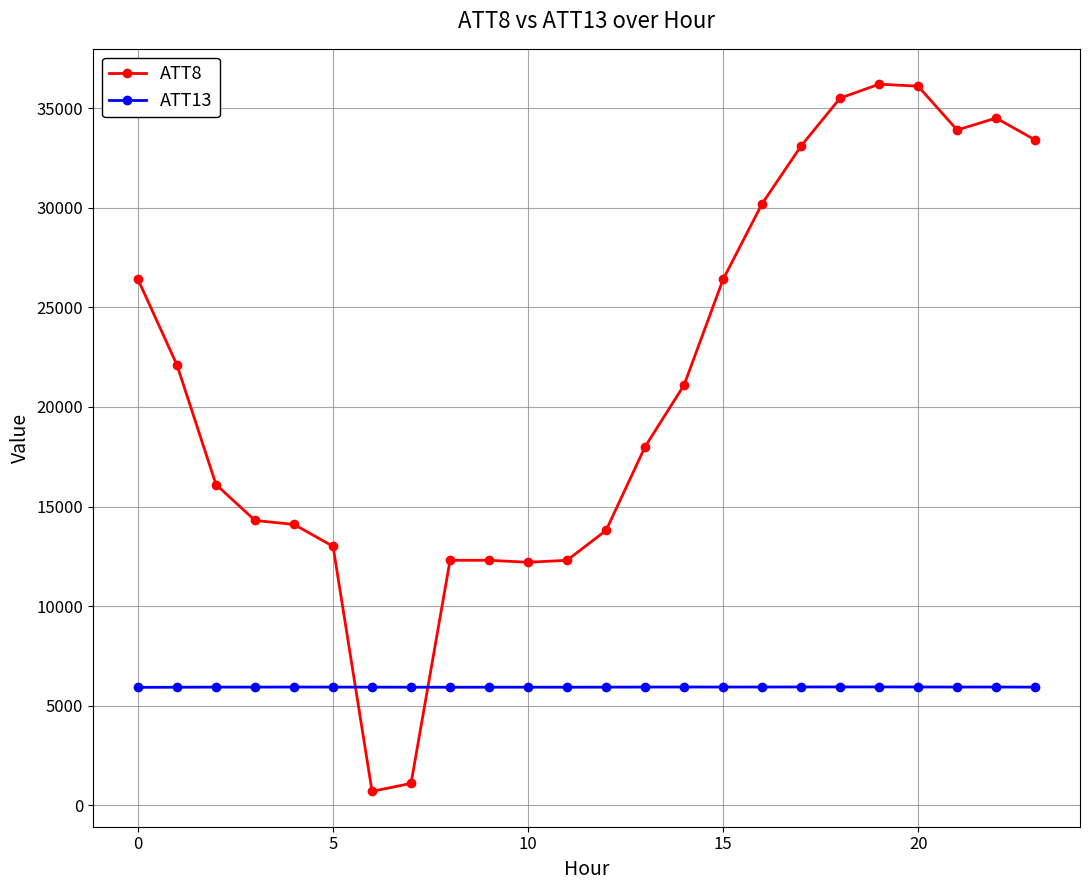

How many lines are shown in the chart?

2